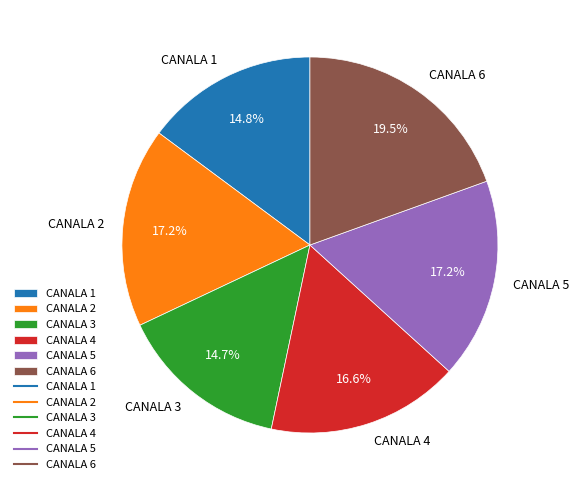

Which category has the biggest portion of the pie?

CANALA 6